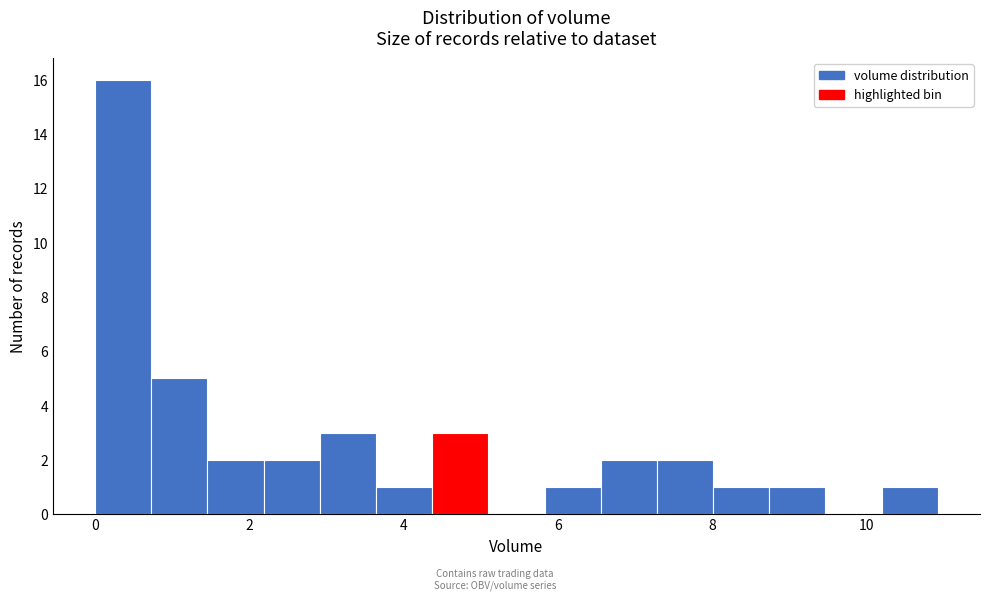

Around what value on the x-axis is the tallest bar? Give the approximate position of its centre, as read against the axis.

0.4